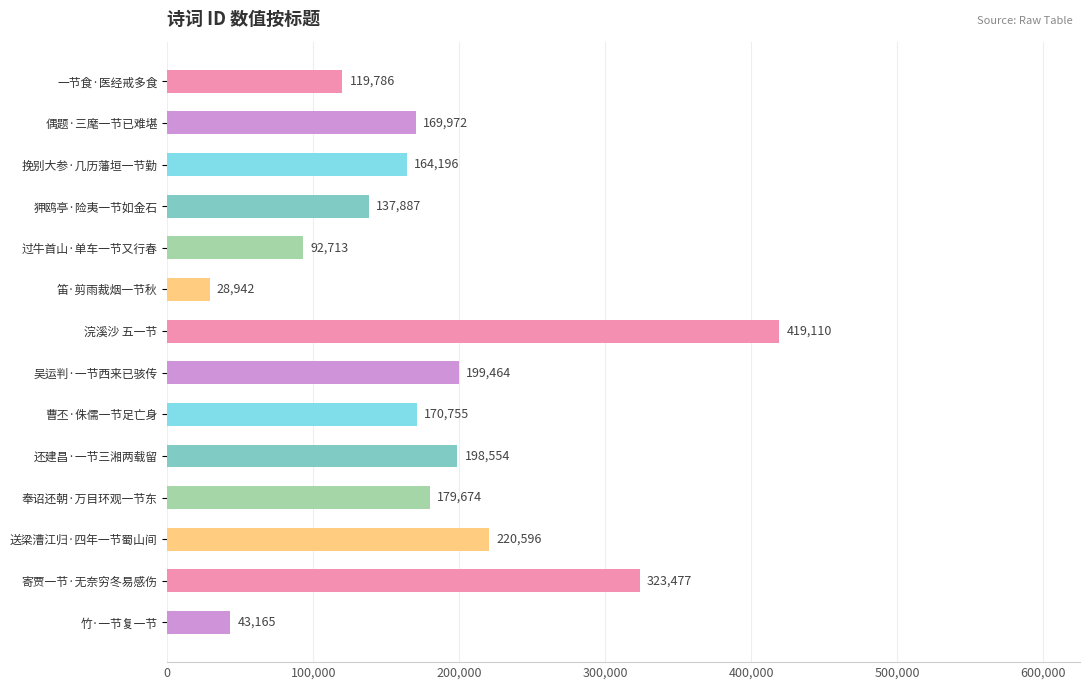

How many bars are there in total?

14